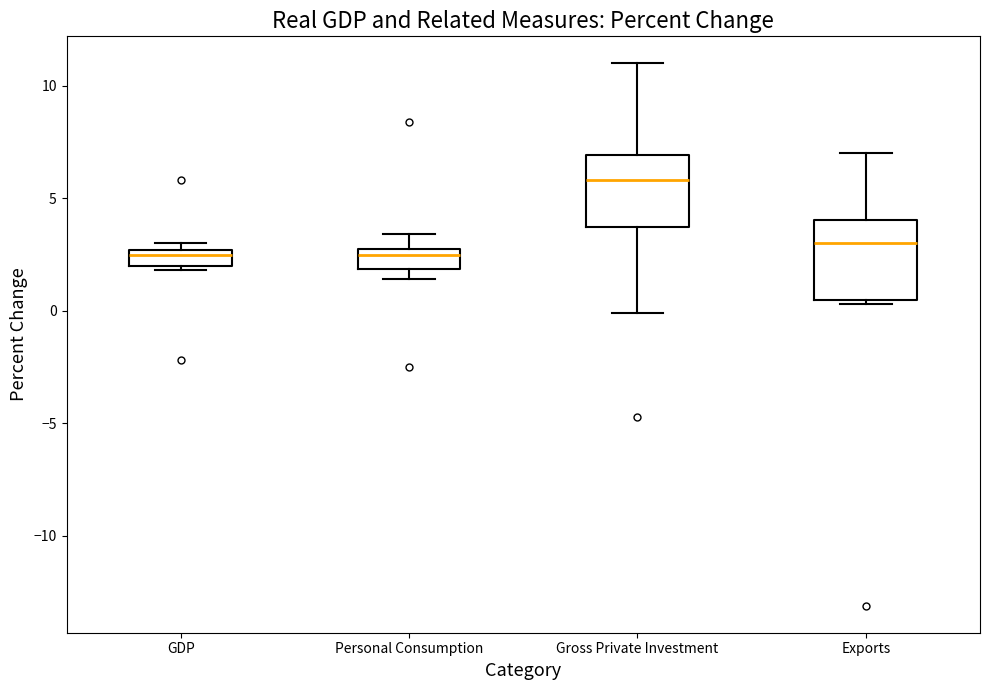

Which box has the highest median line?

Gross Private Investment